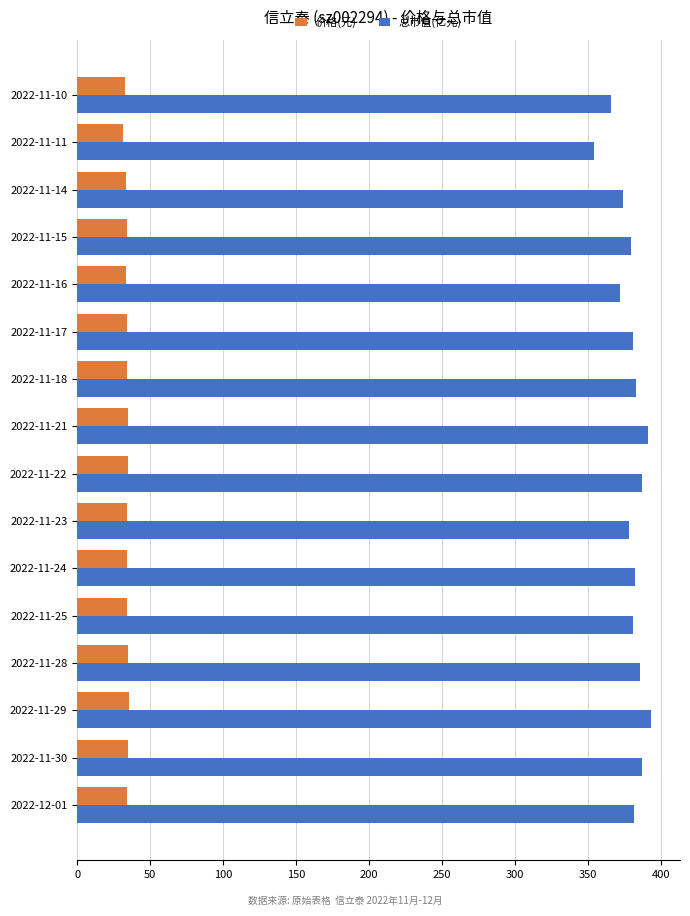

Which series has the largest range (max minus min)?

总市值(亿元)